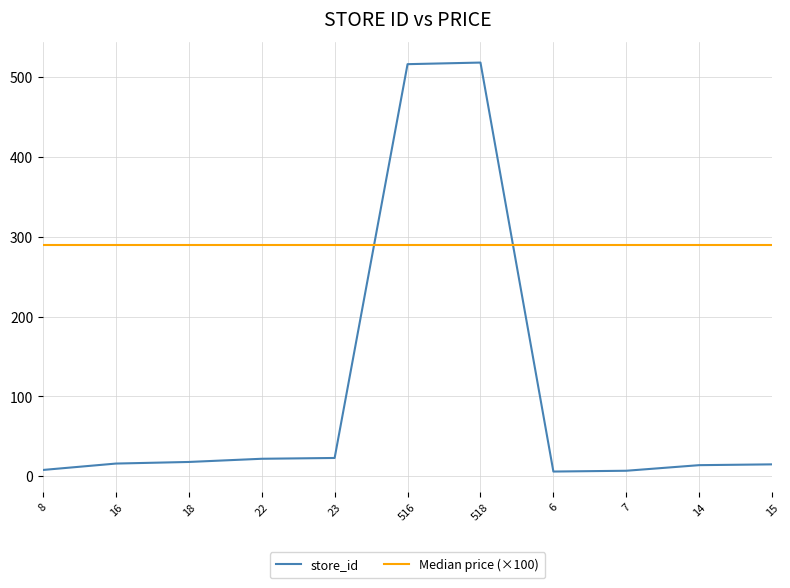

Does the chart display data point markers on the line(s)?

No